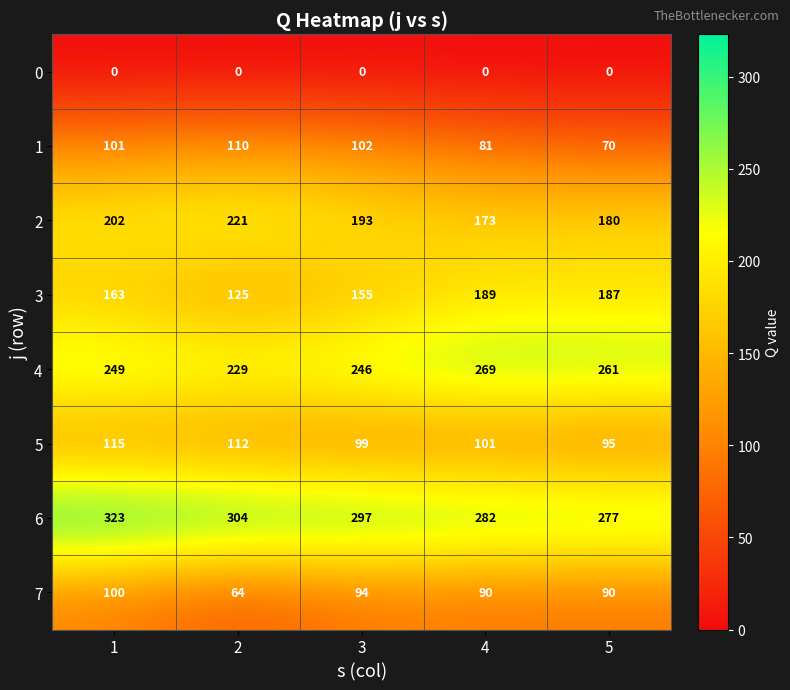

Count the 5 values in the range 99 to 112.

3